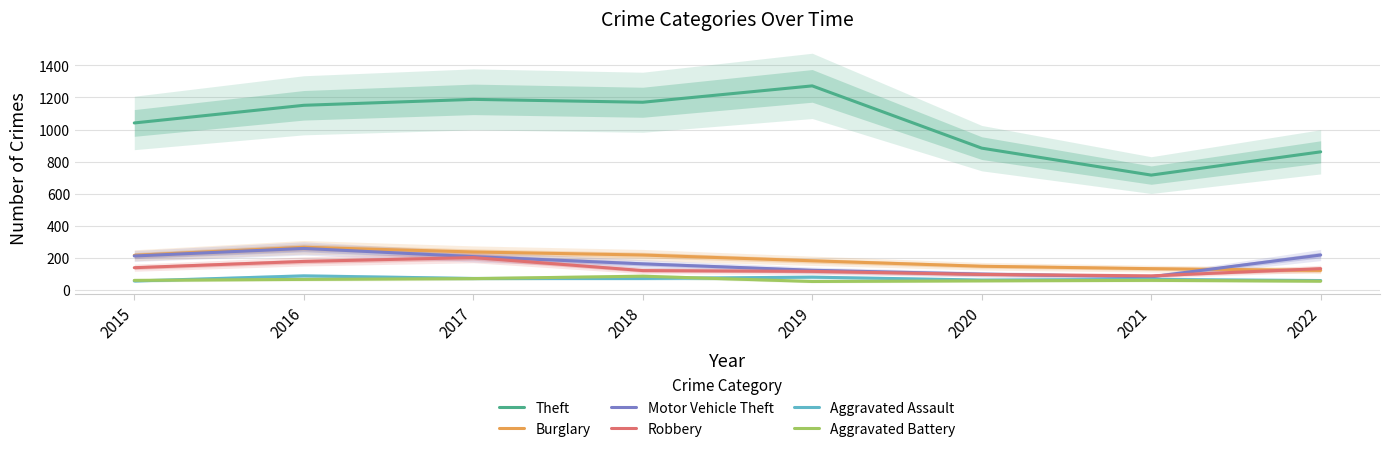

How many lines are shown in the chart?

6